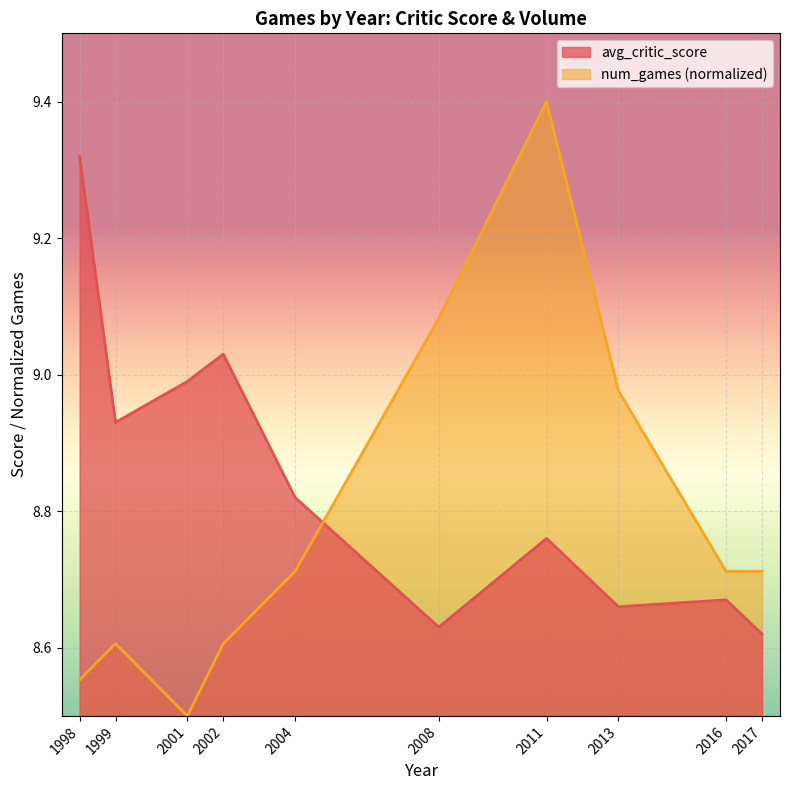

Which category has the lowest value across all series?

2001